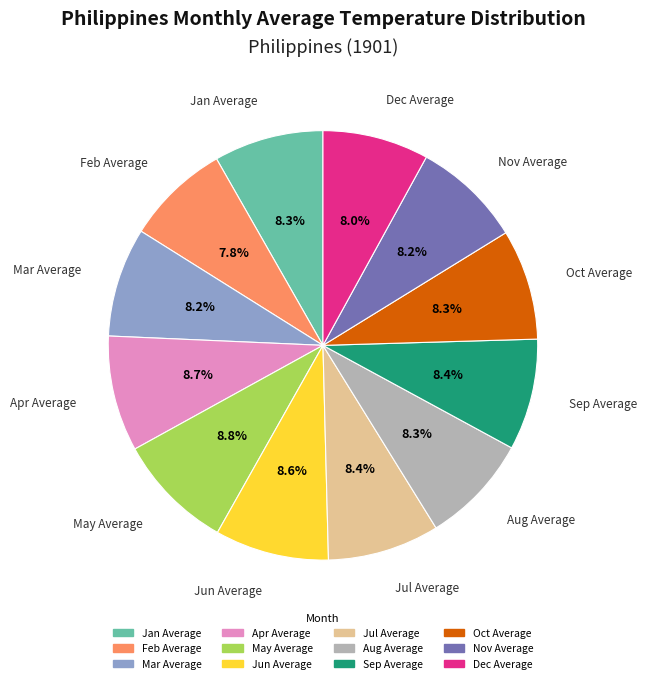

Is it true that Aug Average is 8% of the pie?

True